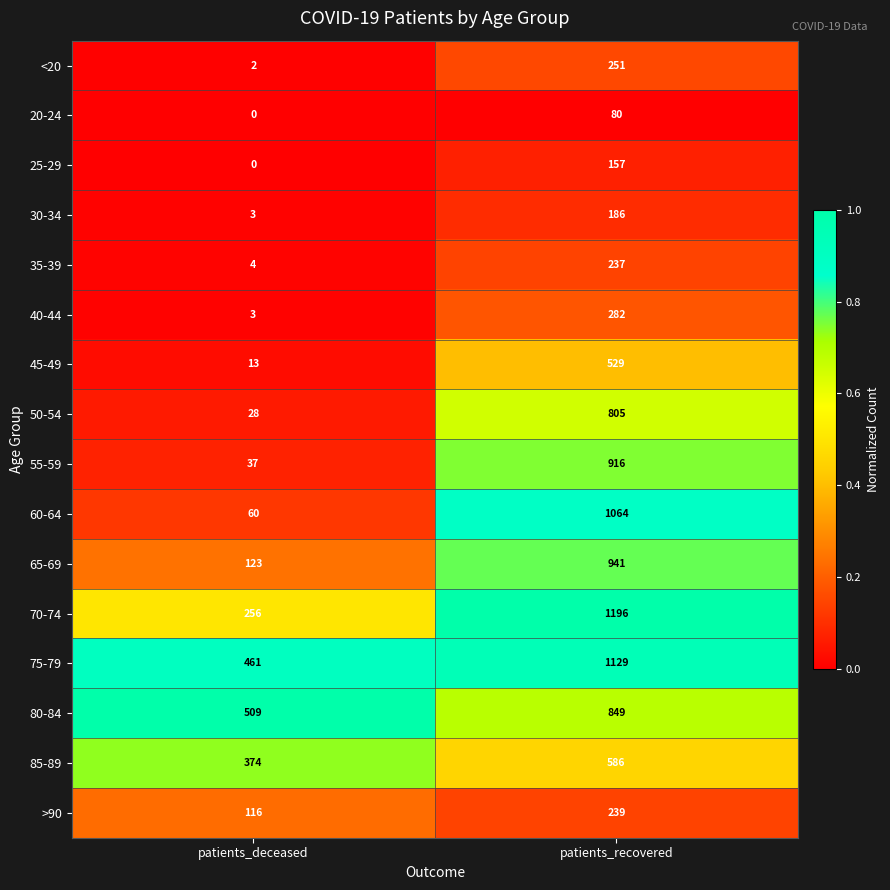

Rank the categories by 35-39 value from highest to lowest.

patients_recovered, patients_deceased